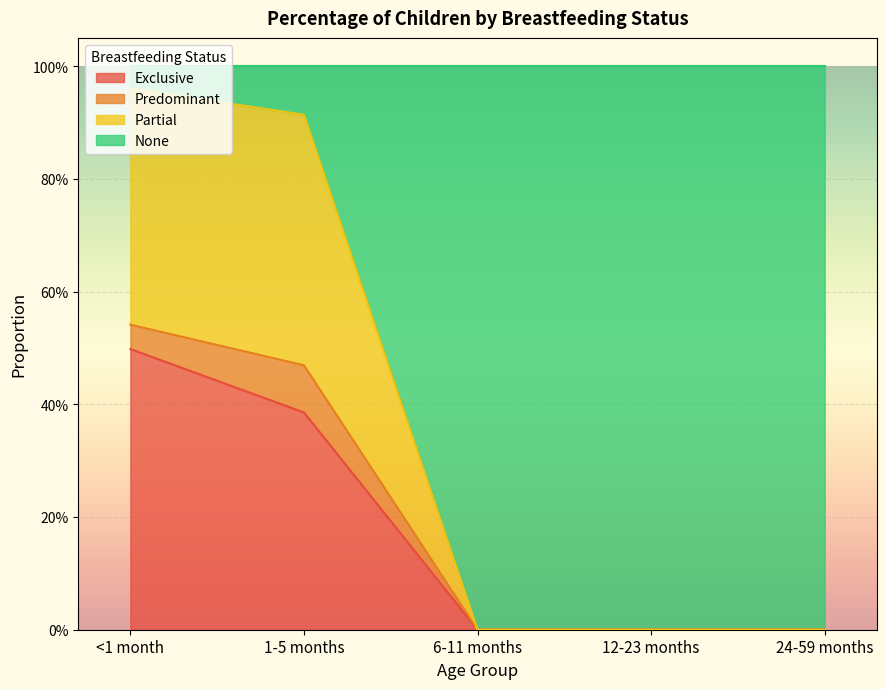

How many positive values does the Exclusive series have?

2